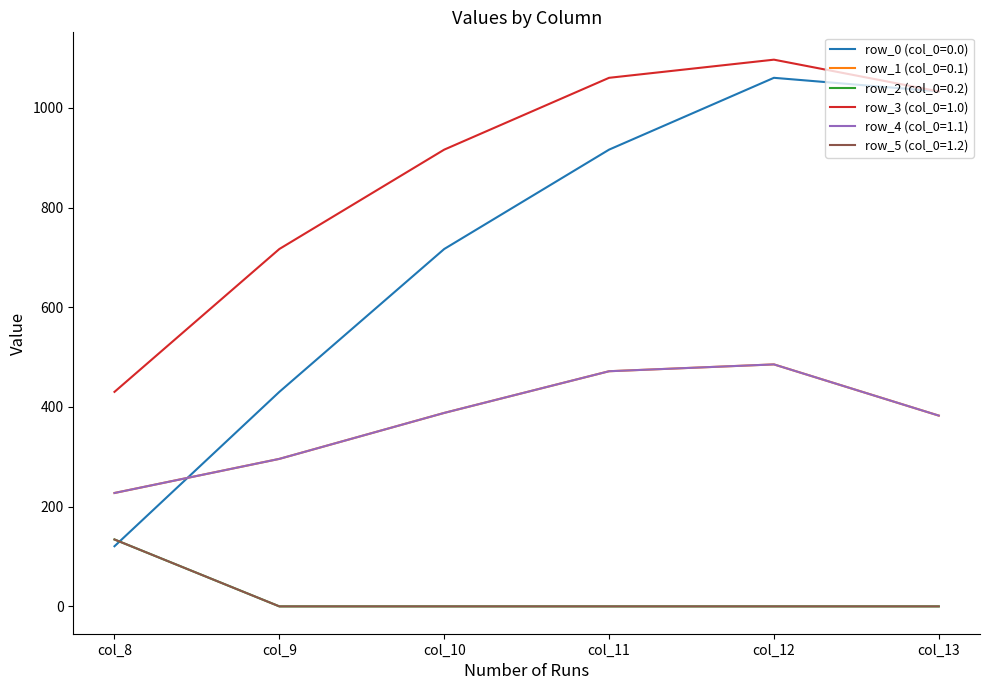

True or false: row_4 (col_0=1.1) and row_2 (col_0=0.2) cross at least once.

False